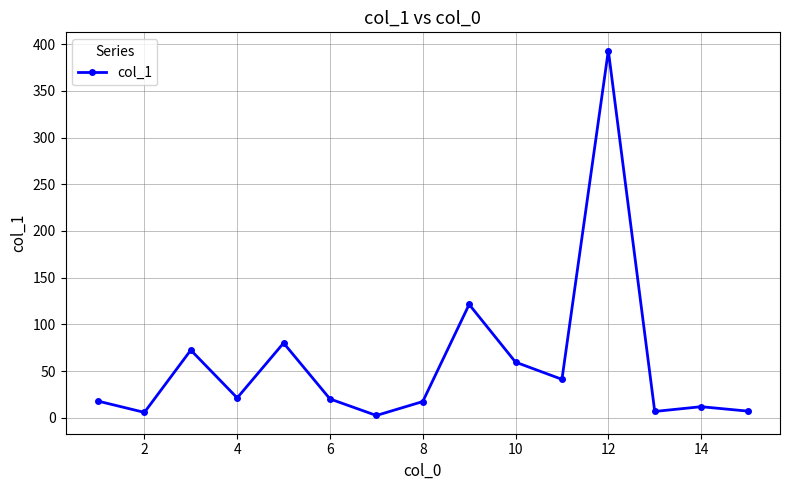

How many interior local valleys (lower than both neighbors) does the data have?

5